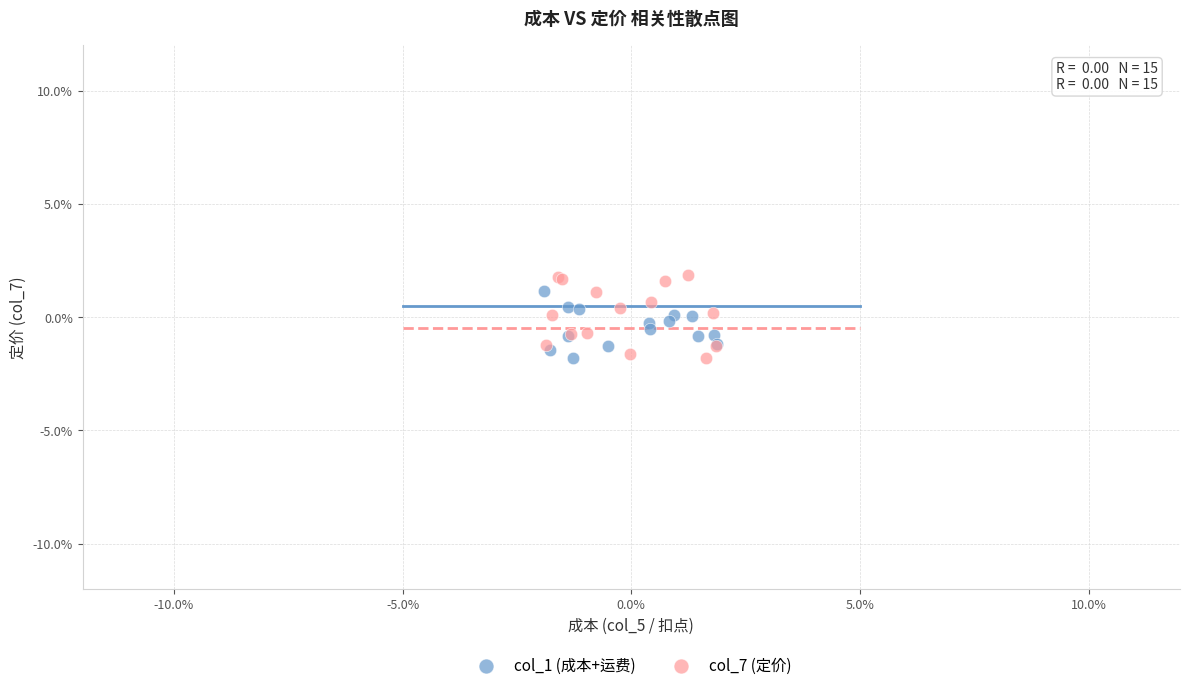

What are all the series names shown in the legend?

col_1 (成本+运费), col_7 (定价)